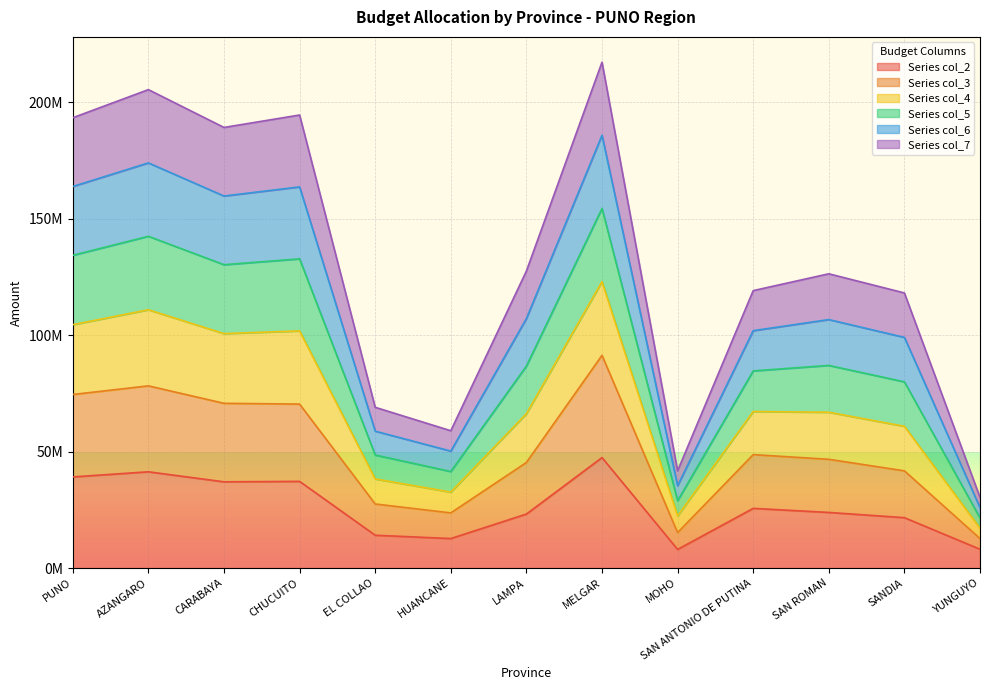

Does the chart display data point markers on the line(s)?

No